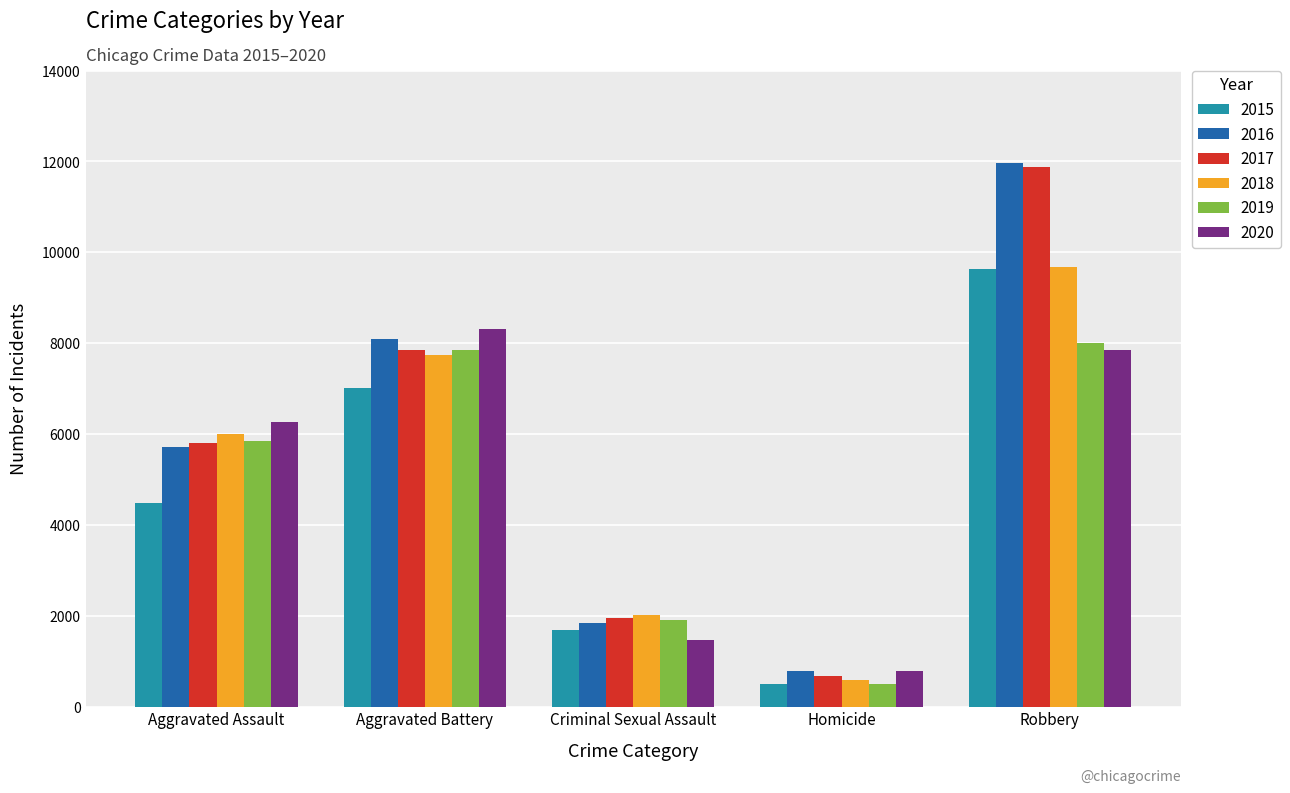

The value of 2018 at Robbery is 9681. True or false?

True